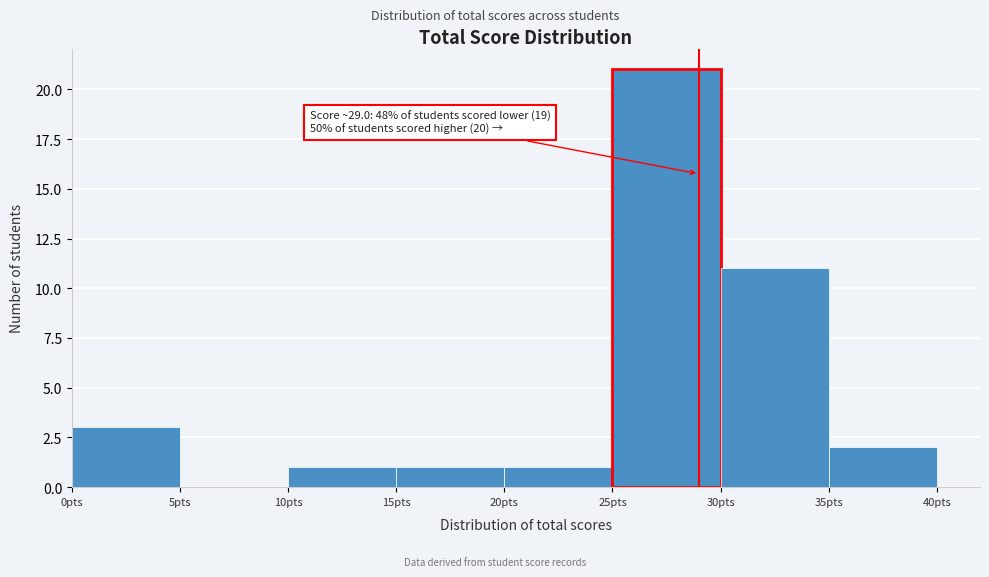

Over which range of the x-axis is the bar tallest?

25 to 30